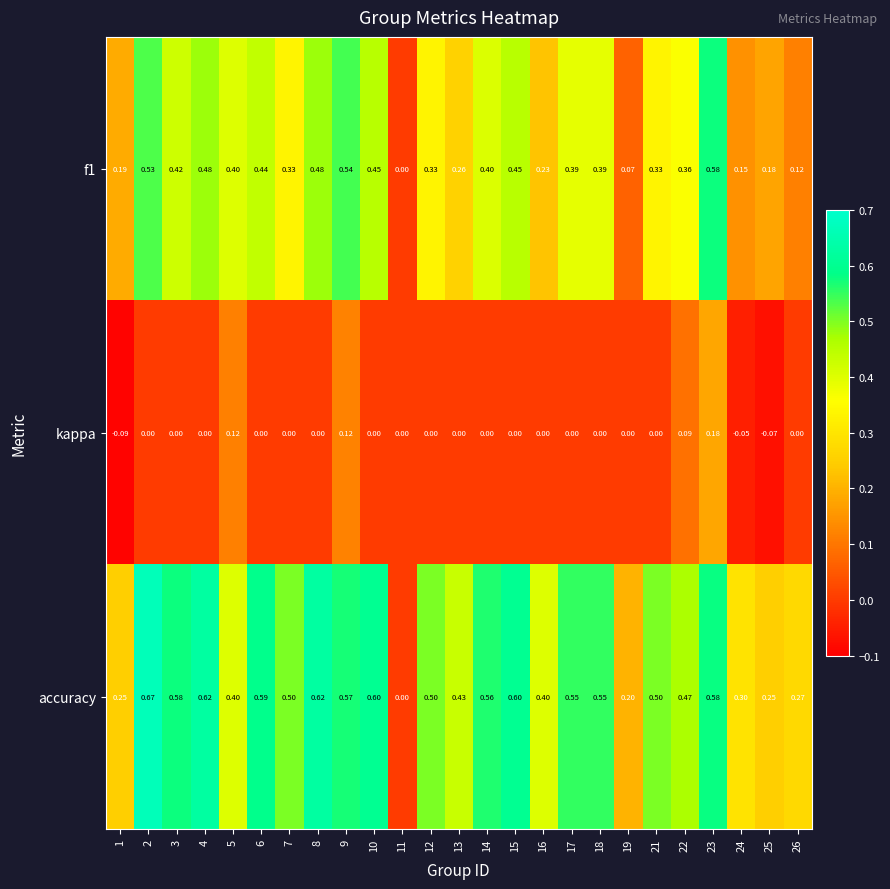

Which series has the widest spread of values?

accuracy